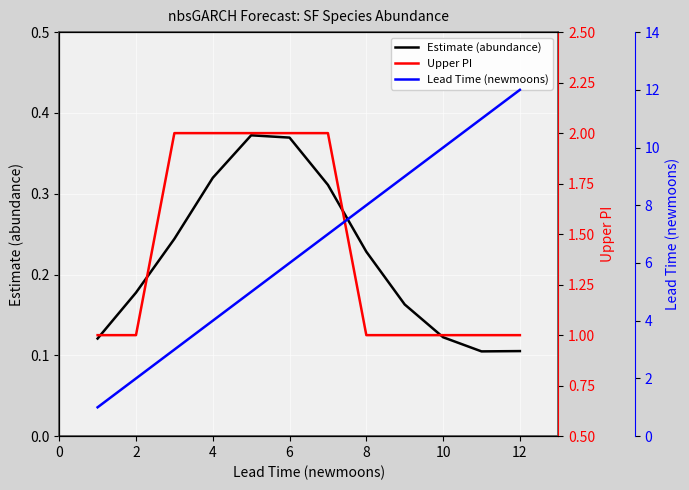

How many interior local peaks does the Estimate (abundance) series have?

1